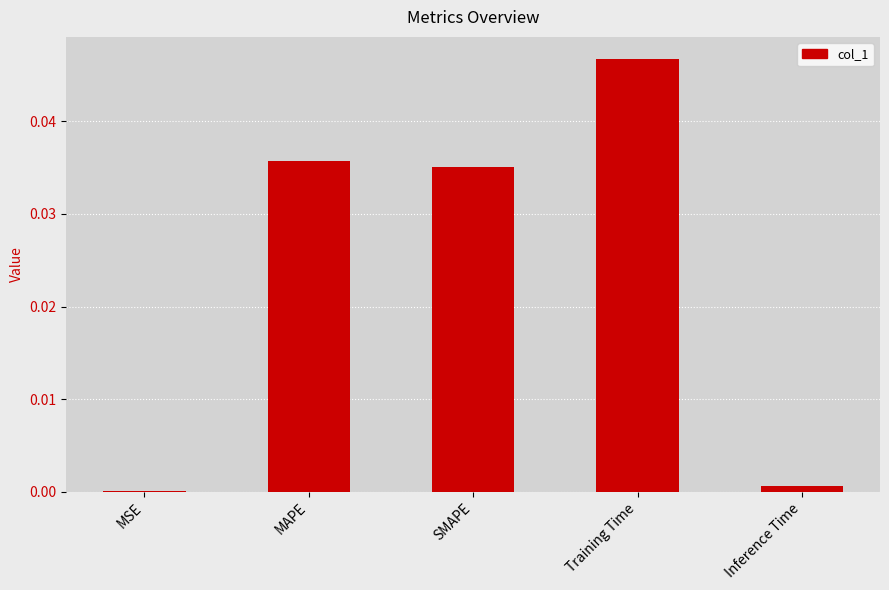

Which category has the highest value across all series?

Training Time